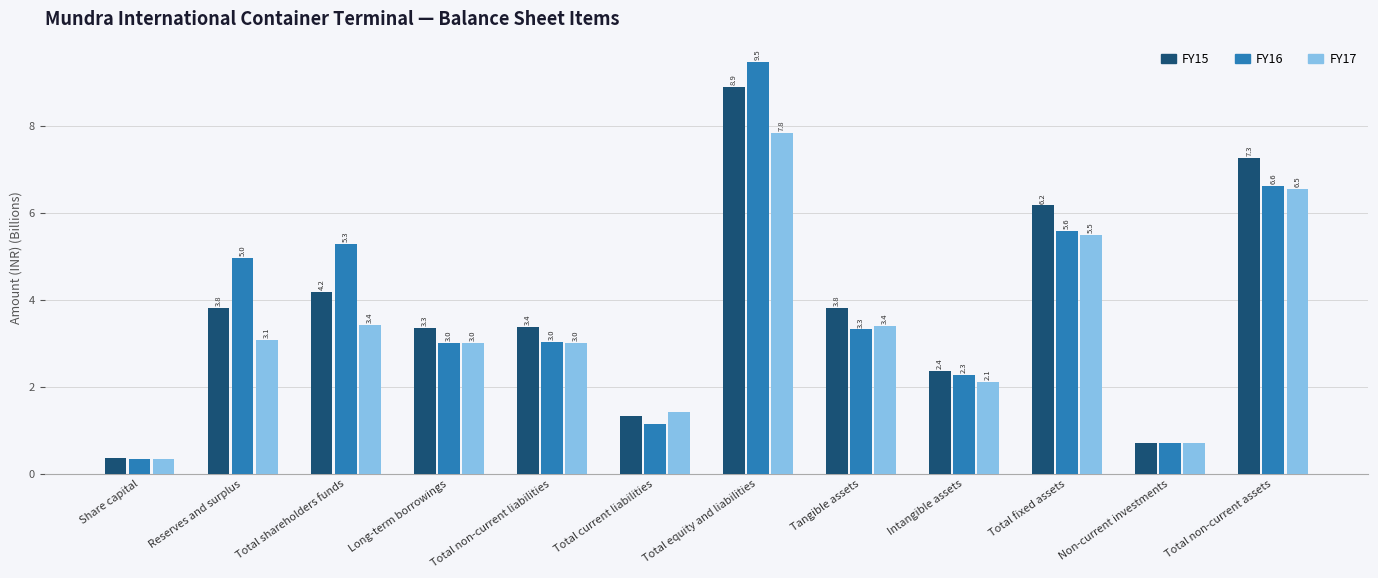

The FY17 series shows 2.9 at Total equity and liabilities. True or false?

False